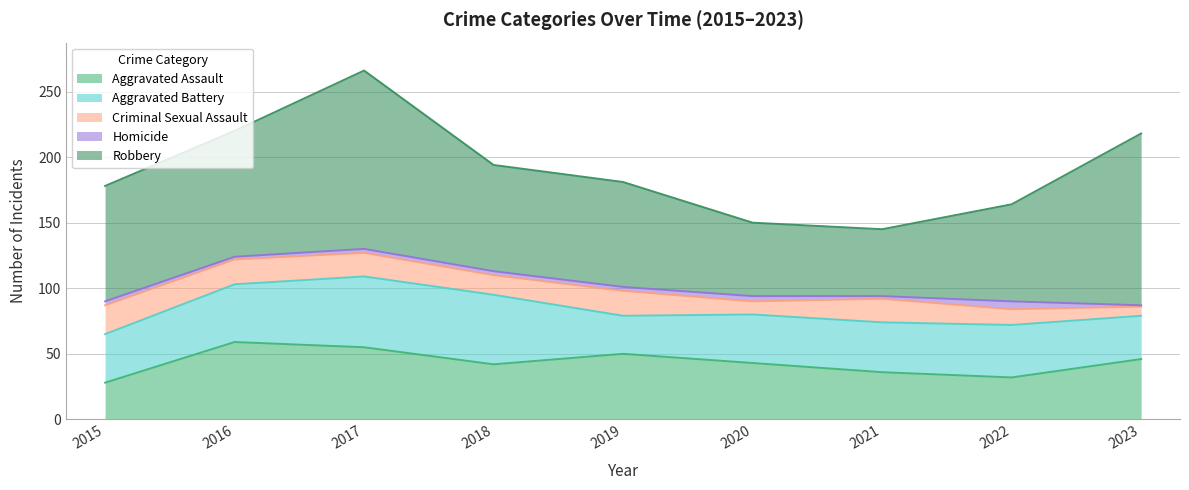

What is the total value across all series at 2018?

194